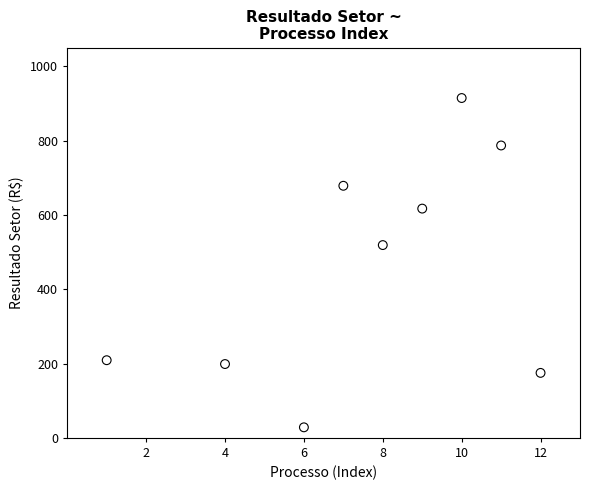

What is the average X value?

7.6